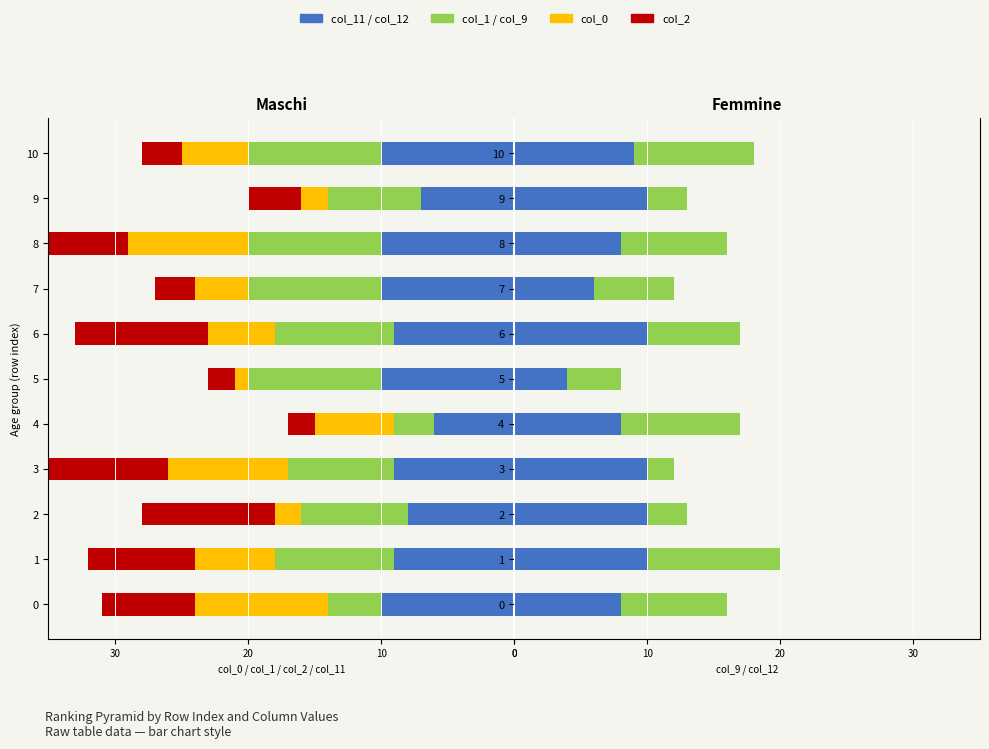

Rank the series by their maximum value, from highest to lowest.

col_12, col_9, col_0, col_2, col_1, col_11